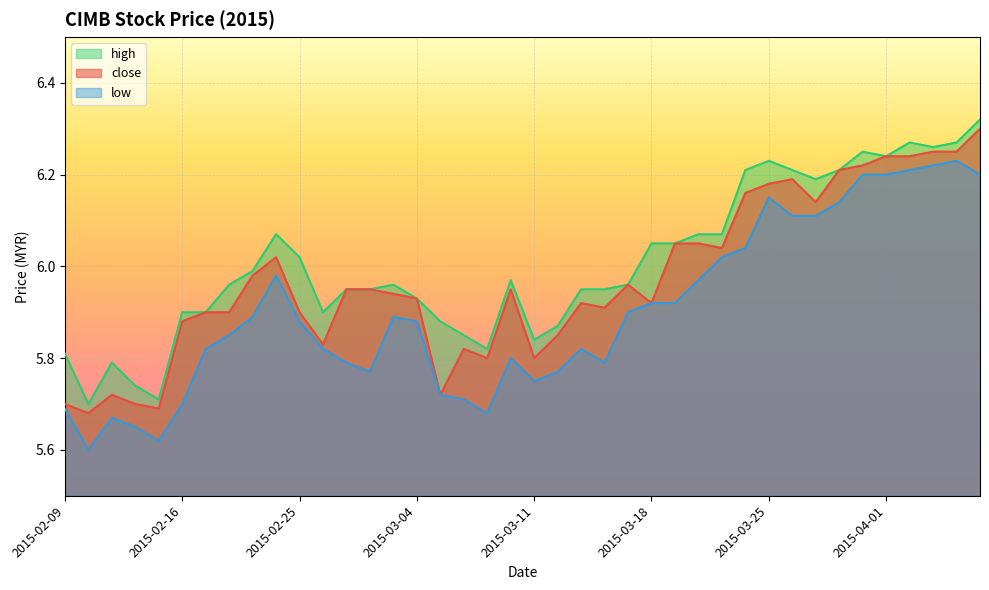

What is the difference between the maximum and second lowest values in the low series?

0.6